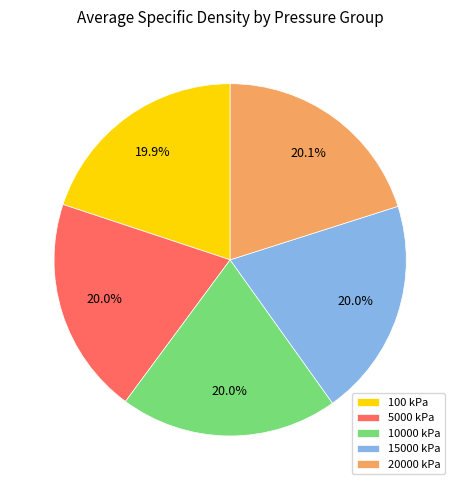

How many slices are in this pie chart?

5